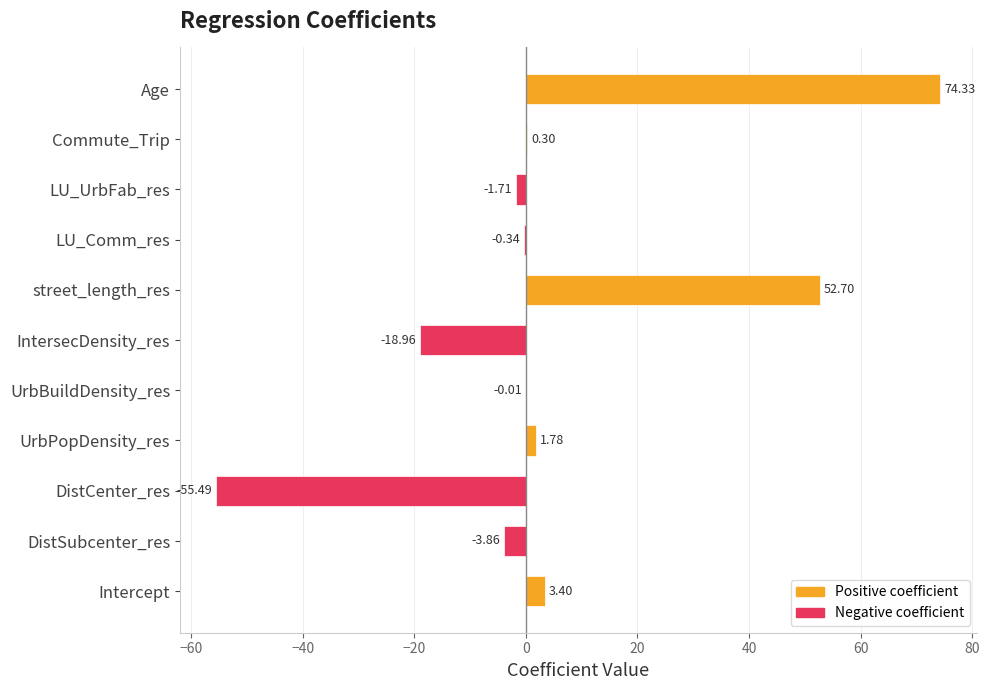

True or false: the data shows -0.6 at LU_Comm_res.

False